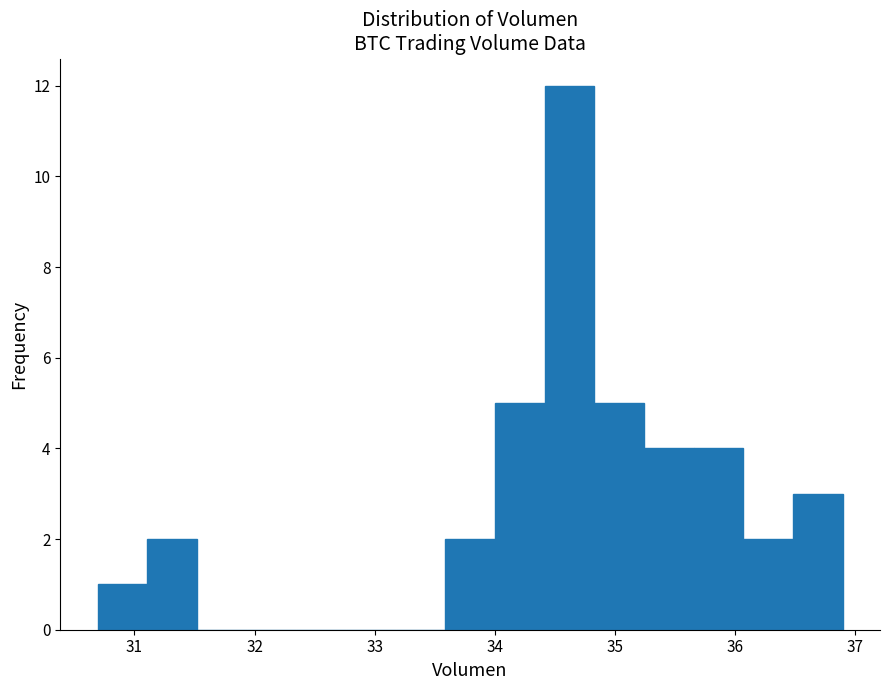

Over which range of the x-axis is the bar tallest?

34.4 to 34.8